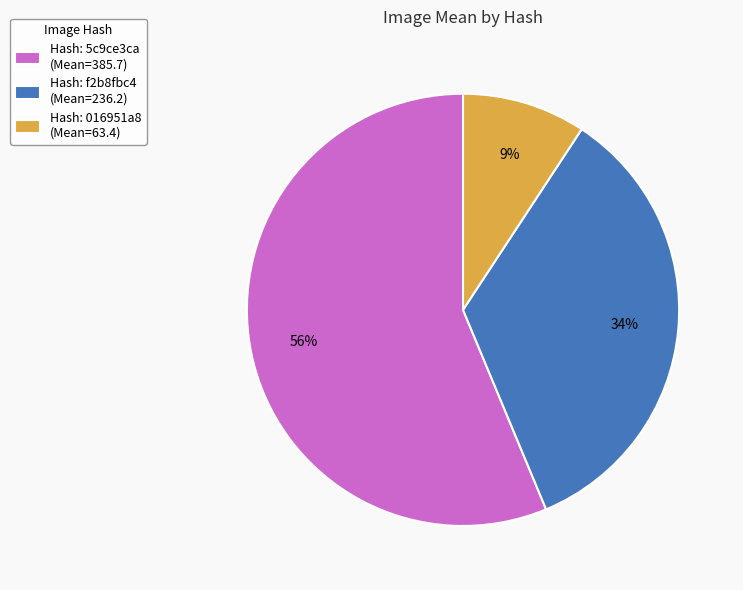

Rank the categories by value from highest to lowest.

Hash: 5c9ce3ca (Mean=385.7), Hash: f2b8fbc4 (Mean=236.2), Hash: 016951a8 (Mean=63.4)